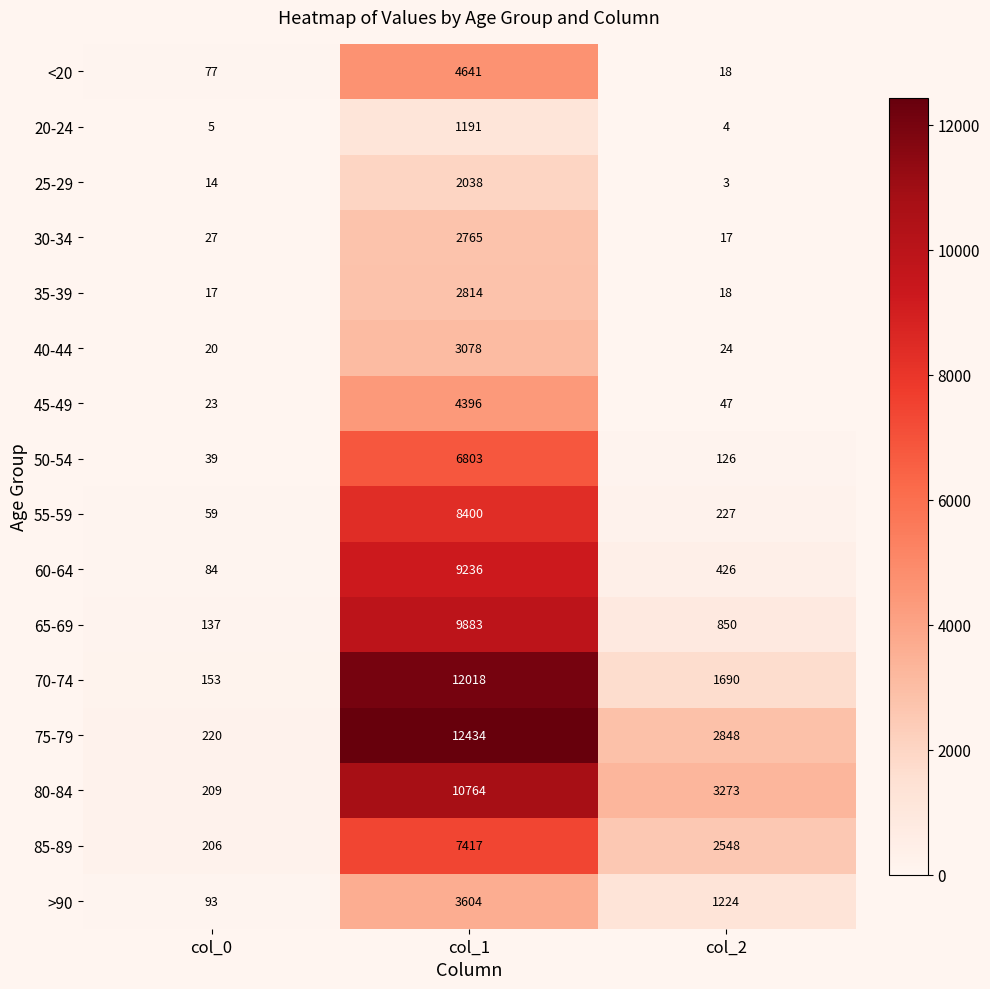

Which series has the widest spread of values?

75-79